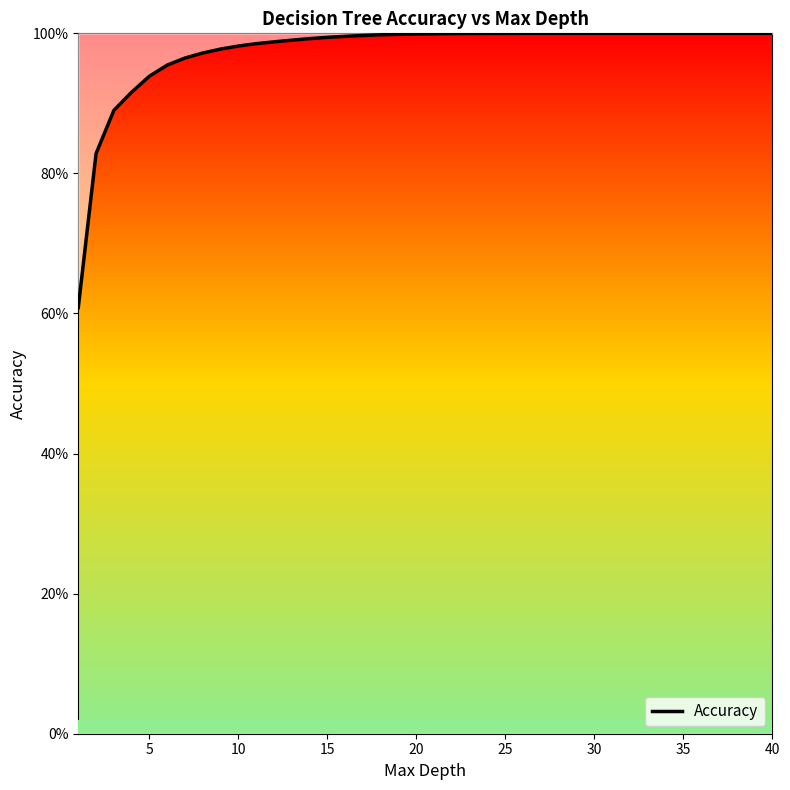

True or false: the data shows 0.3 at 30.

False